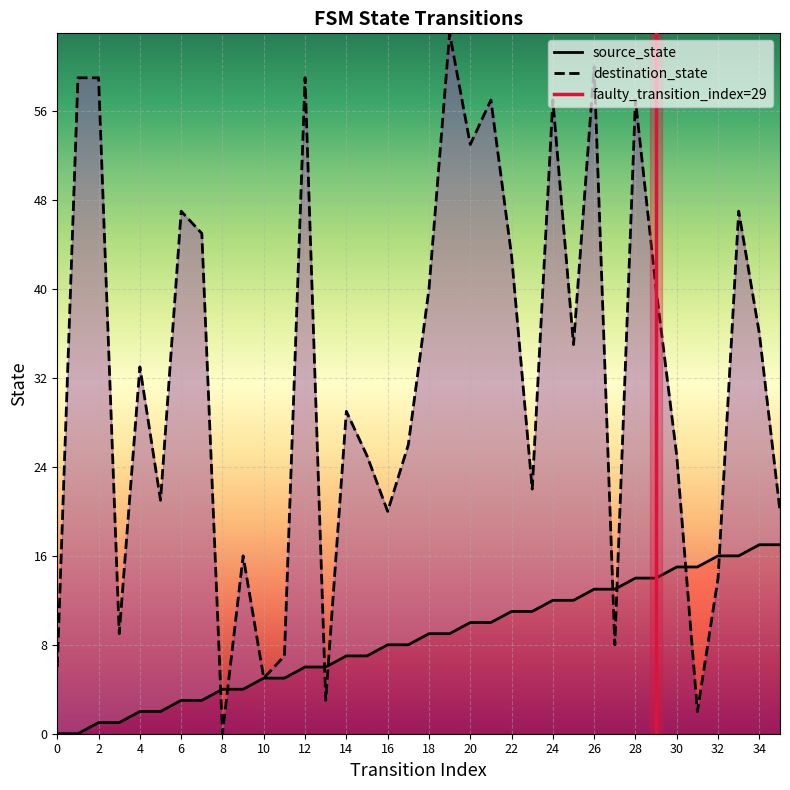

Reading right to left, transcribe all the data shown in this chart.

source_state: 17	17	16	16	15	15	14	14	13	13	12	12	11	11	10	10	9	9	8	8	7	7	6	6	5	5	4	4	3	3	2	2	1	1	0	0
destination_state: 20	36	47	14	2	25	40	57	8	60	35	57	22	43	57	53	63	40	26	20	25	29	3	59	7	5	16	0	45	47	21	33	9	59	59	6